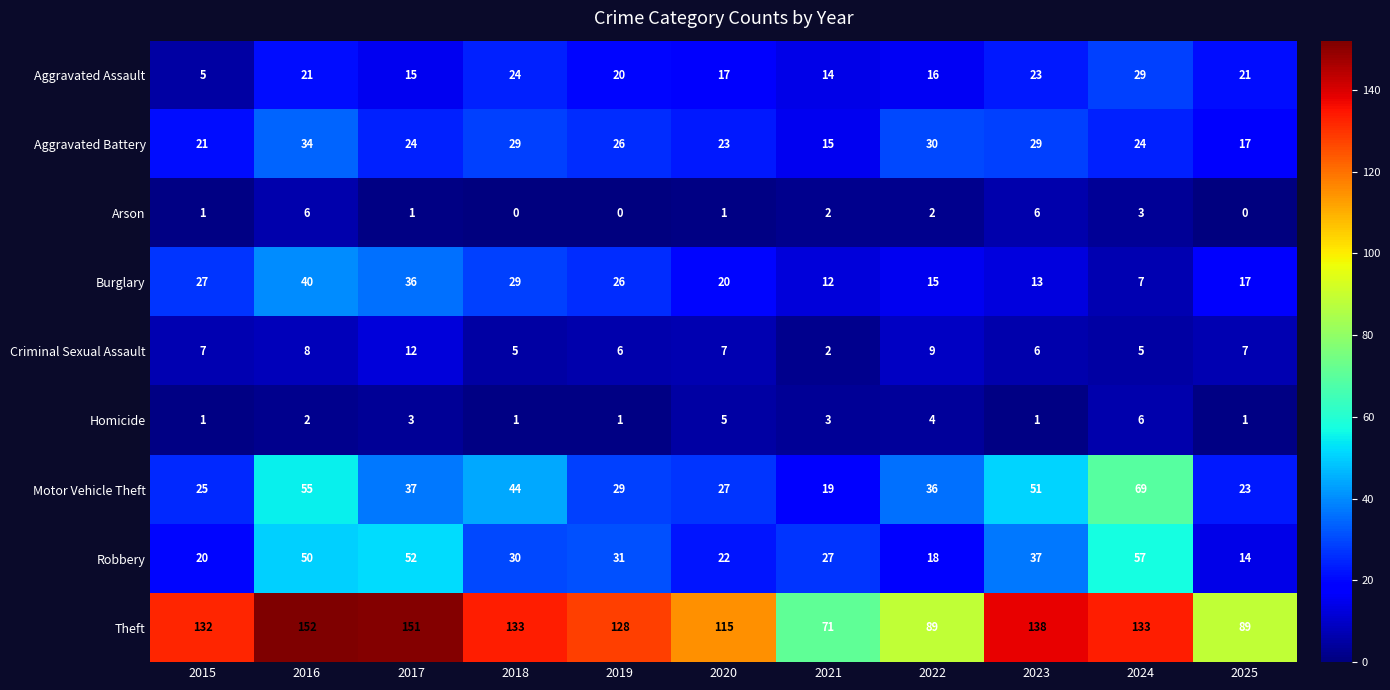

What is the difference between the Motor Vehicle Theft values at 2024 and 2021?

50